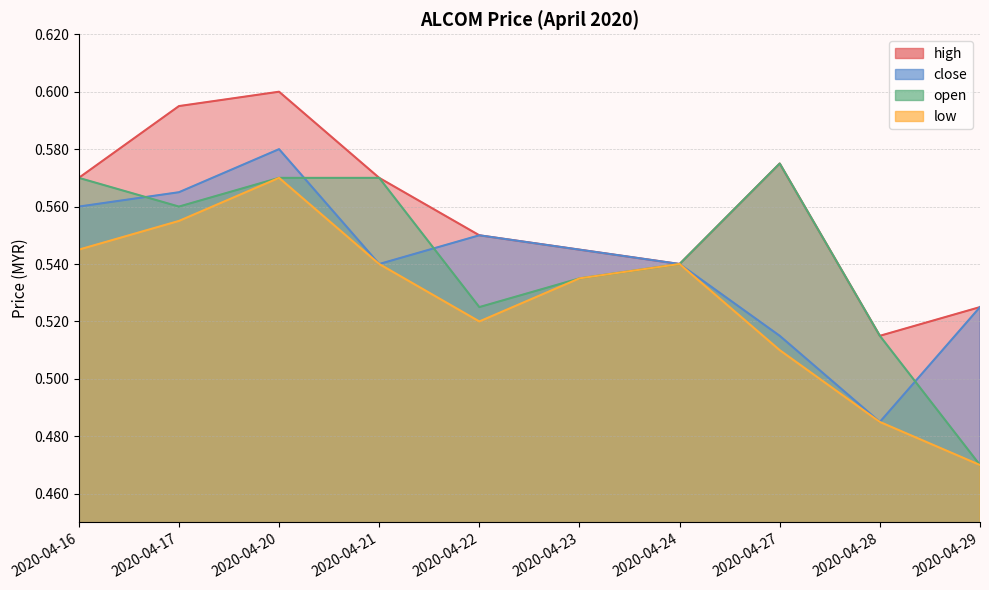

Is it true that close equals 0.2 at 2020-04-21?

False